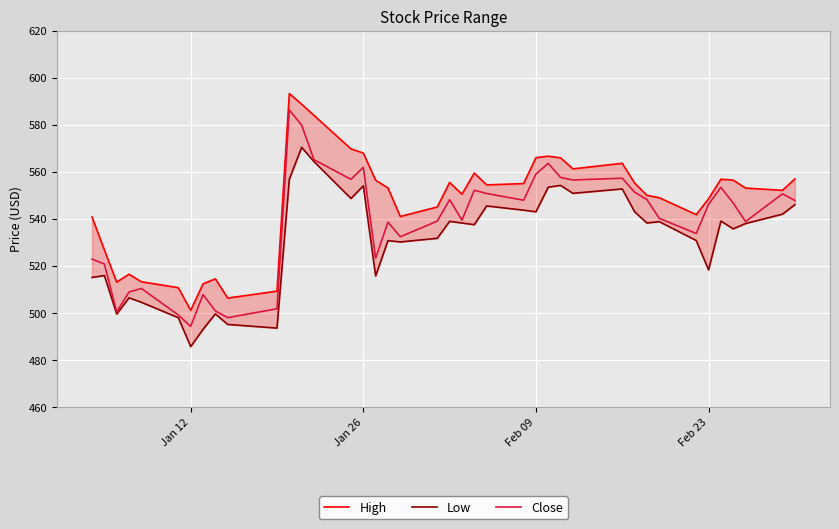

At which label does Close reach its minimum?

Jan 12